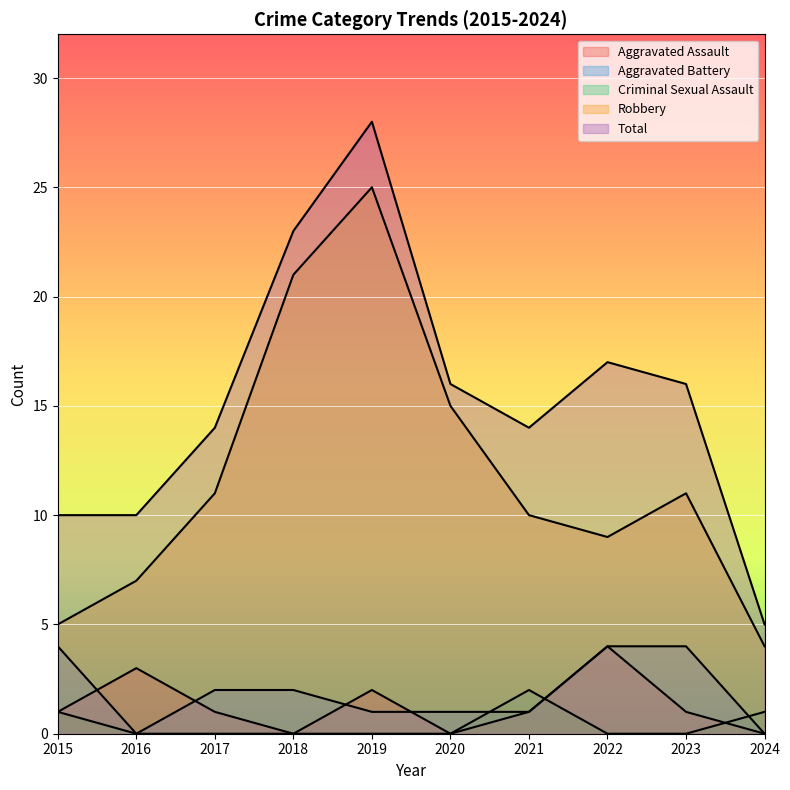

What is the total value across all series at 2019?

56